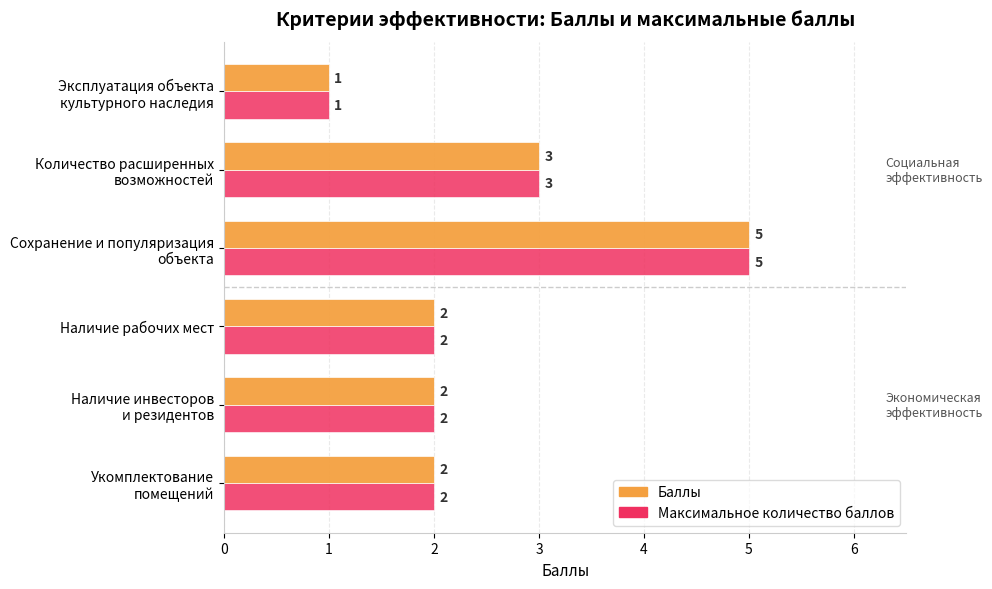

What is the greatest value displayed?

5